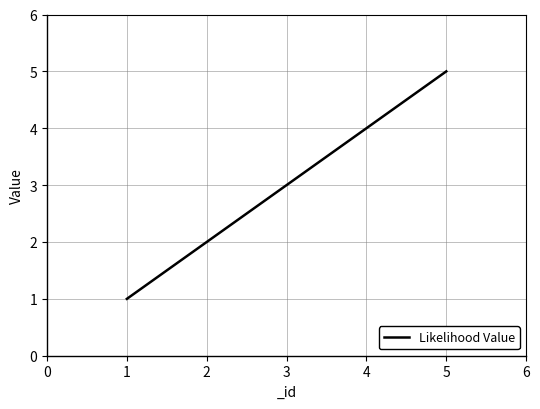

Between 2 and 1, which is larger?

2